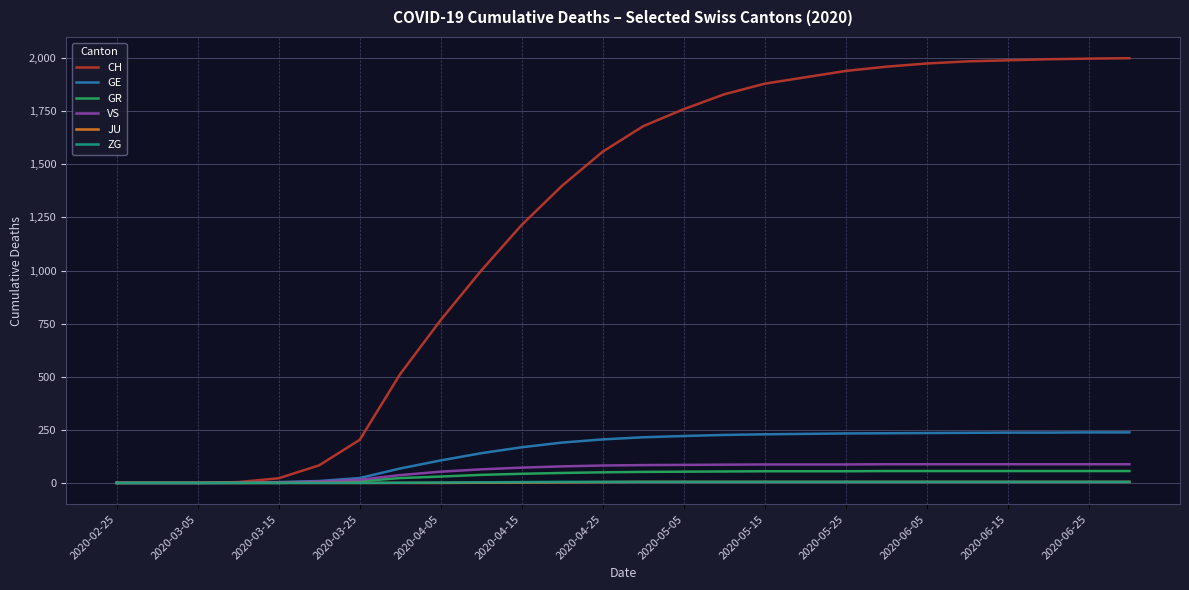

What is the greatest value displayed?

2000